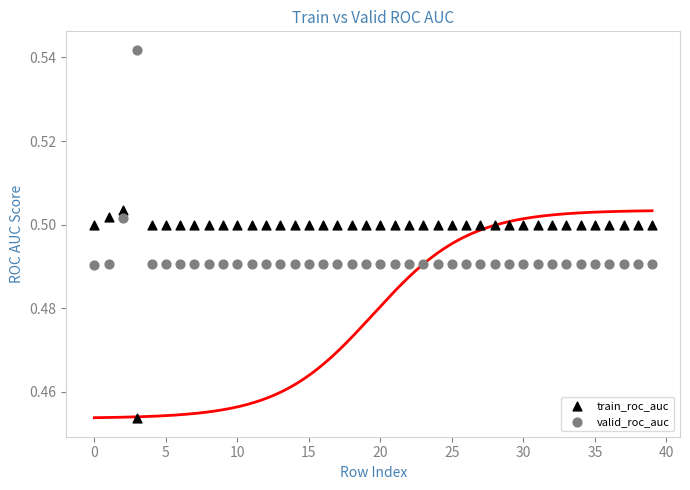

Which series reaches the maximum Y coordinate?

valid_roc_auc